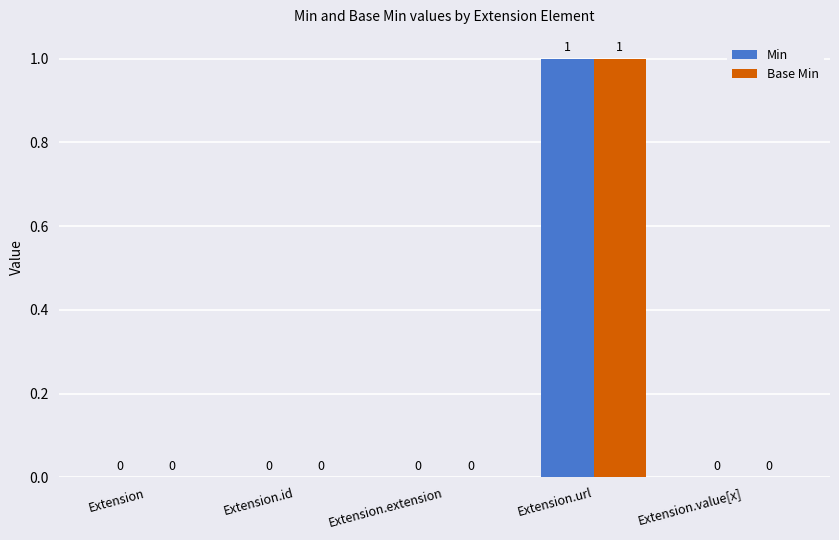

True or false: Base Min has a value of 0 at Extension.value[x].

True